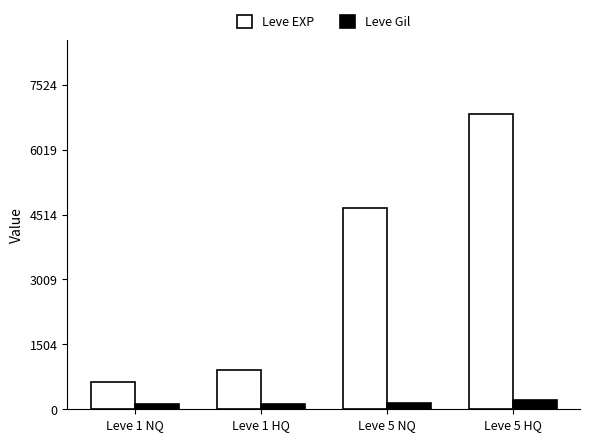

What is the total value across all series at Leve 5 NQ?

4800